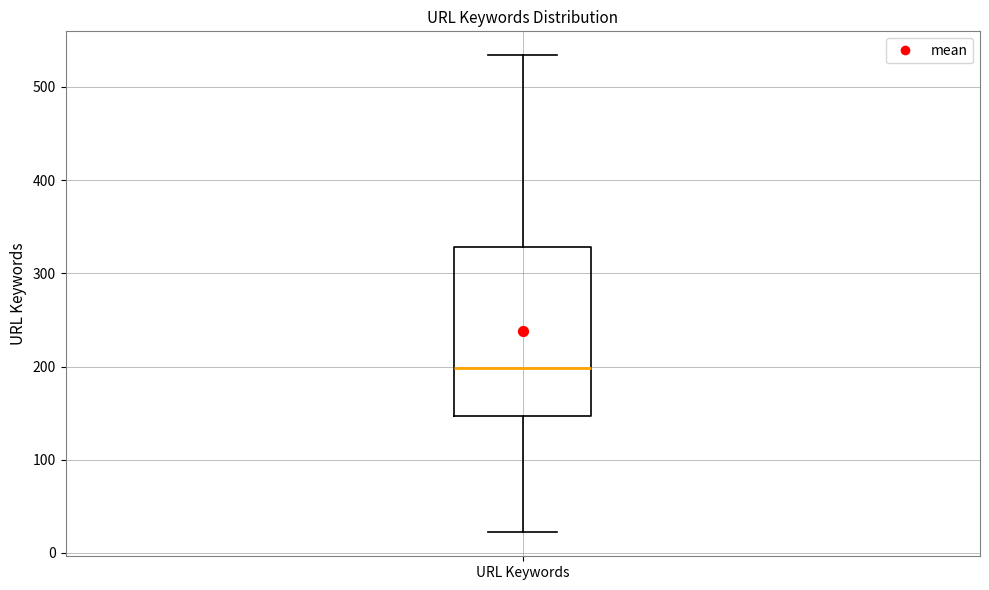

Read this box plot against the y-axis: the position of the median line, the range covered by the box, and the ends of both whiskers. The values are not printed on the chart, so give them approximately, as read against the axis.

median 200, box 150 to 330, whiskers 20 to 530